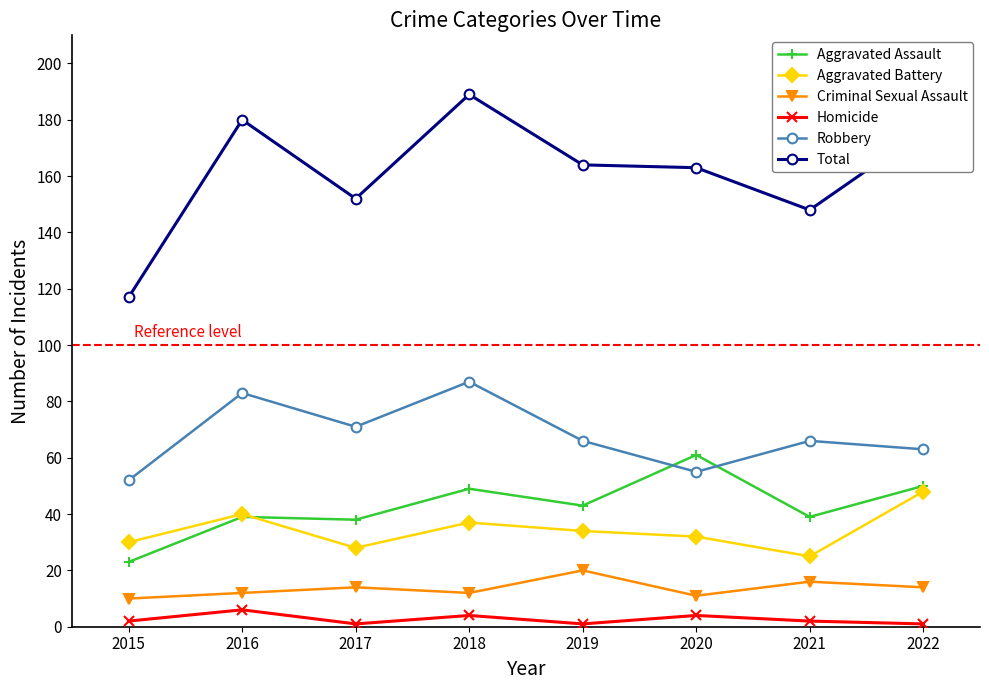

List the series in order of their peak value, highest first.

Total, Robbery, Aggravated Assault, Aggravated Battery, Criminal Sexual Assault, Homicide